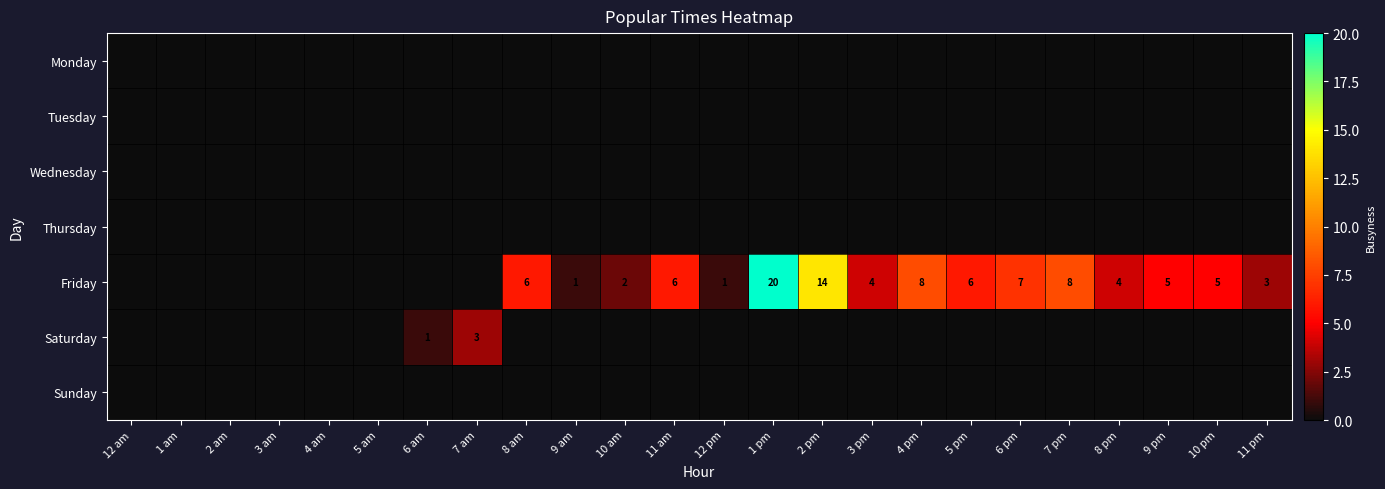

The Friday series shows 7 at 6 pm. True or false?

True